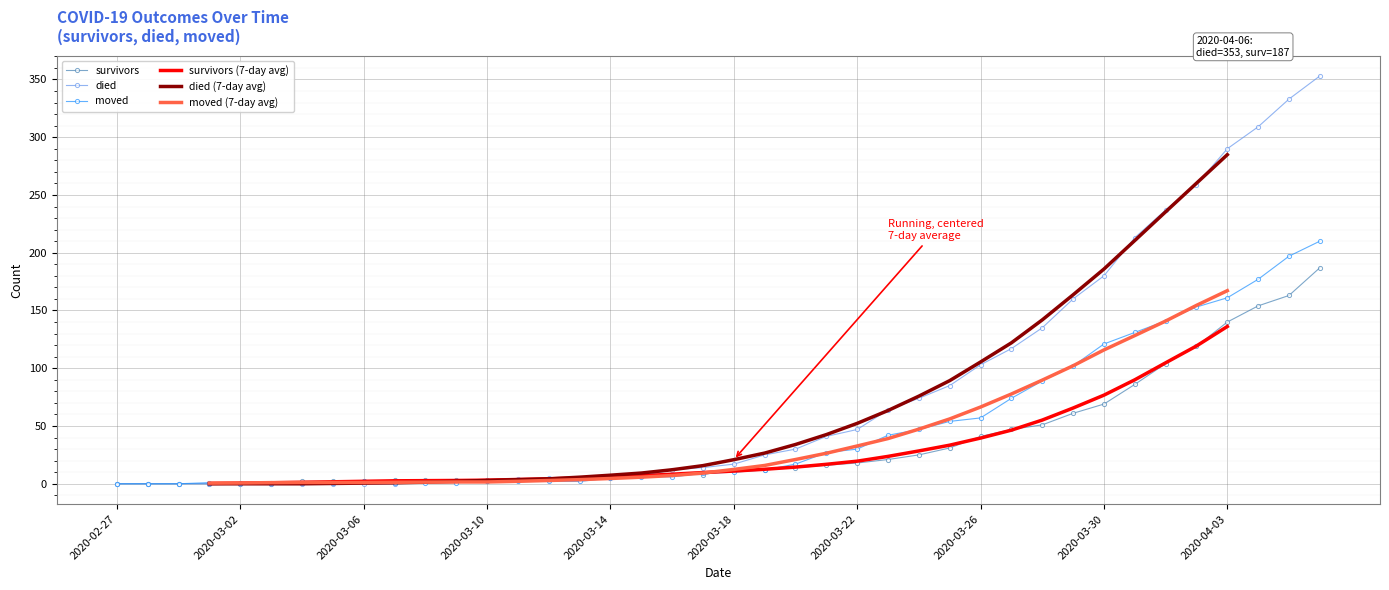

What are all the series names shown in the legend?

survivors, died, moved, survivors (7-day avg), died (7-day avg), moved (7-day avg)